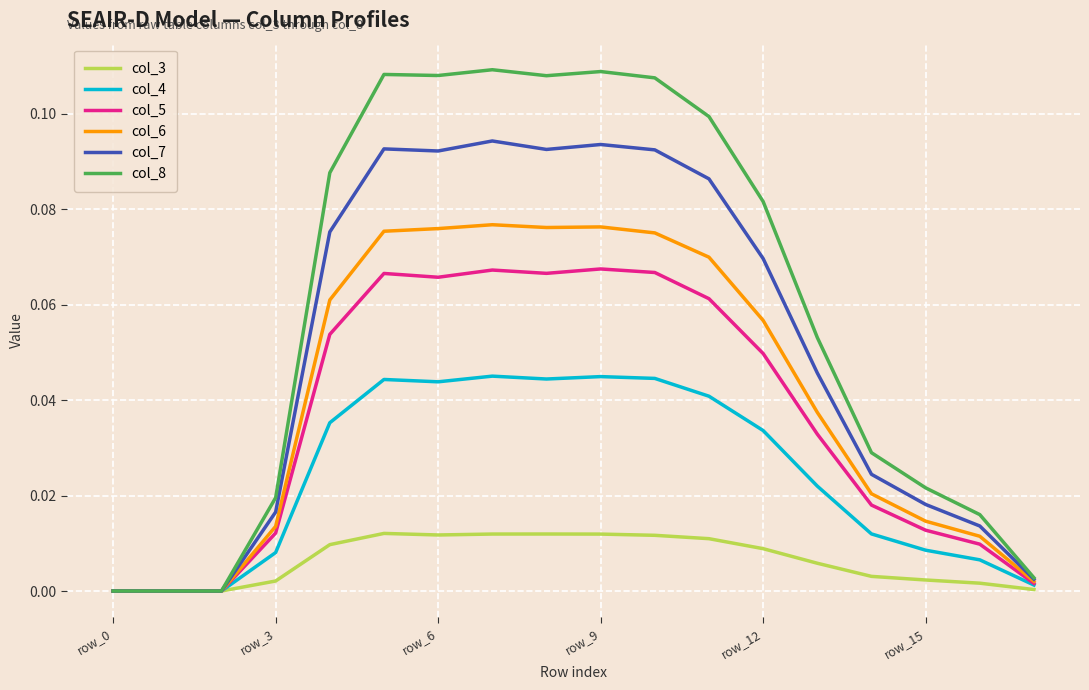

Which series has the largest total across all categories?

col_8